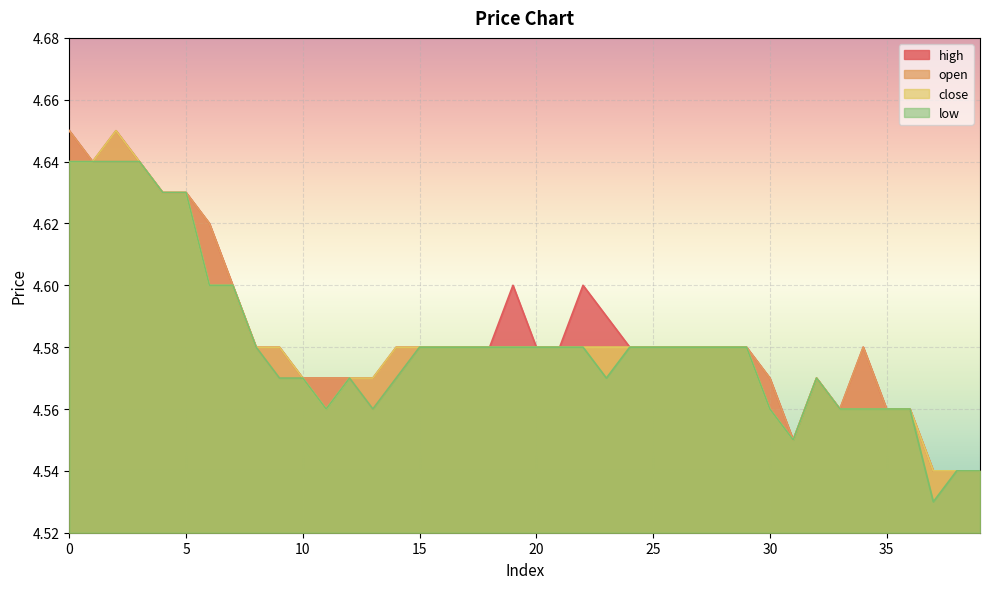

What is the greatest value displayed?

4.7